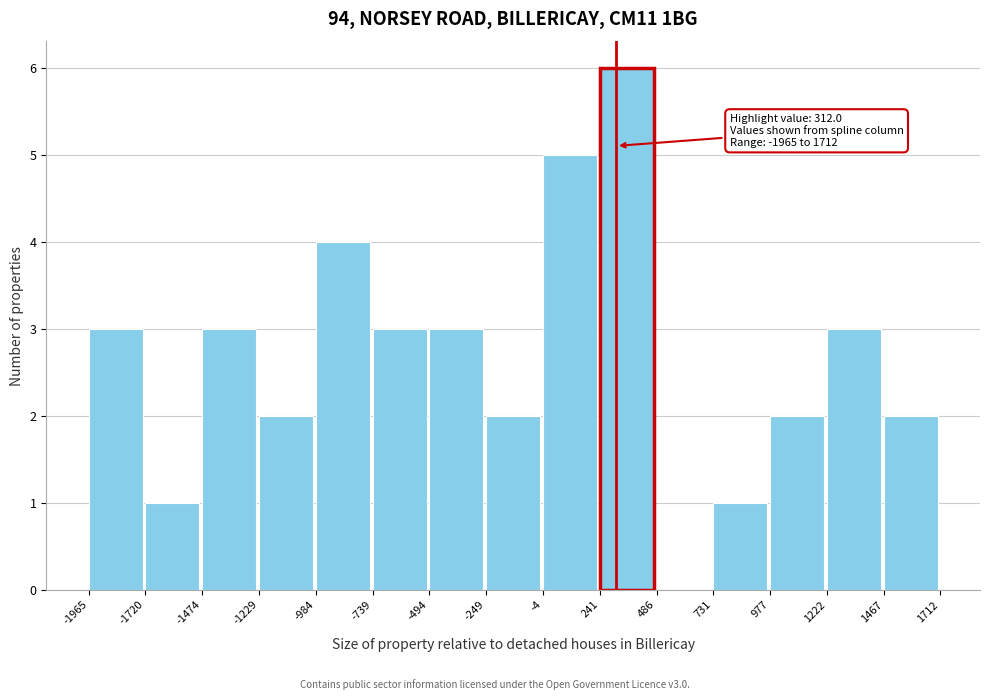

Over which range of the x-axis is the bar tallest?

241 to 486